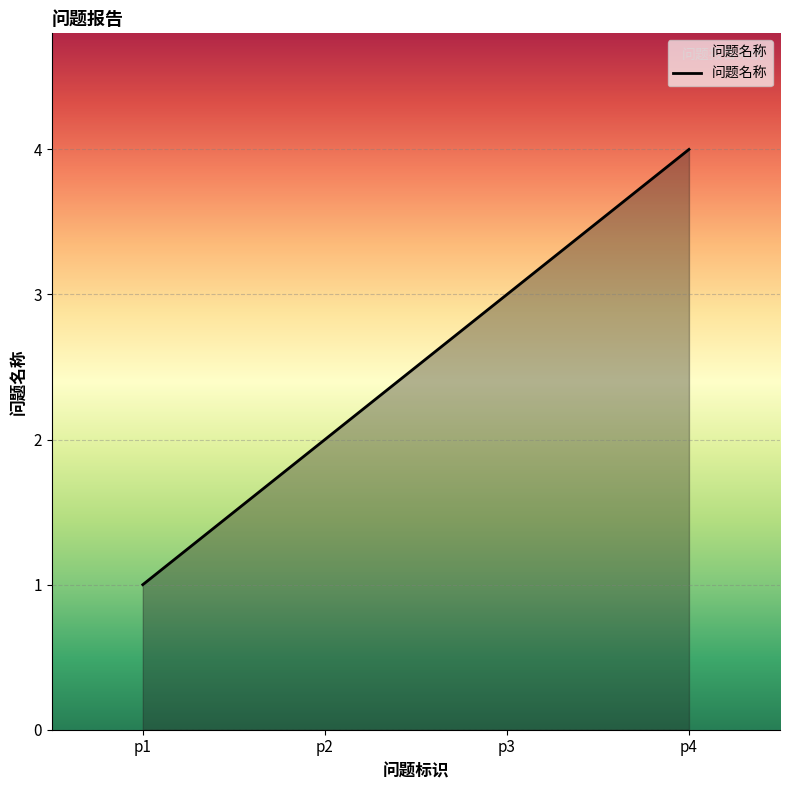

What is the difference between the maximum and minimum values?

3